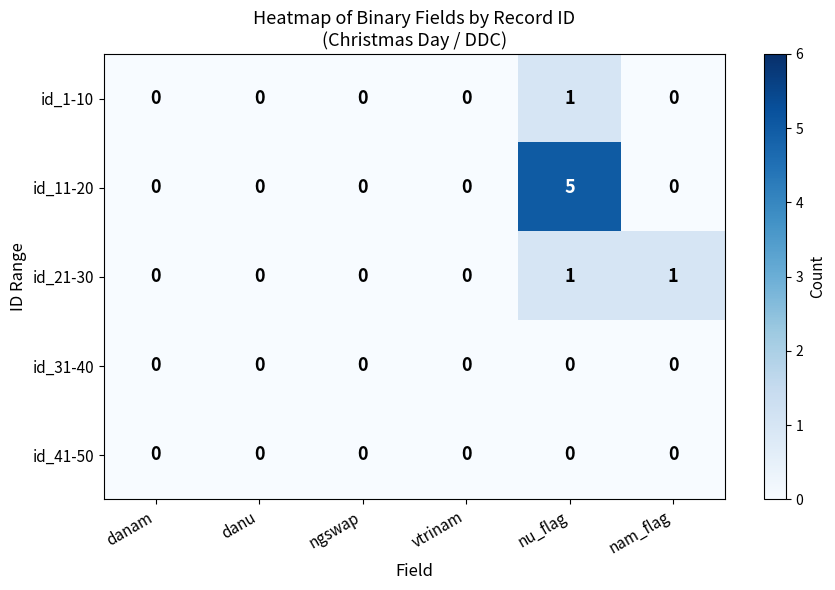

At which category is the sum across all series the highest?

nu_flag